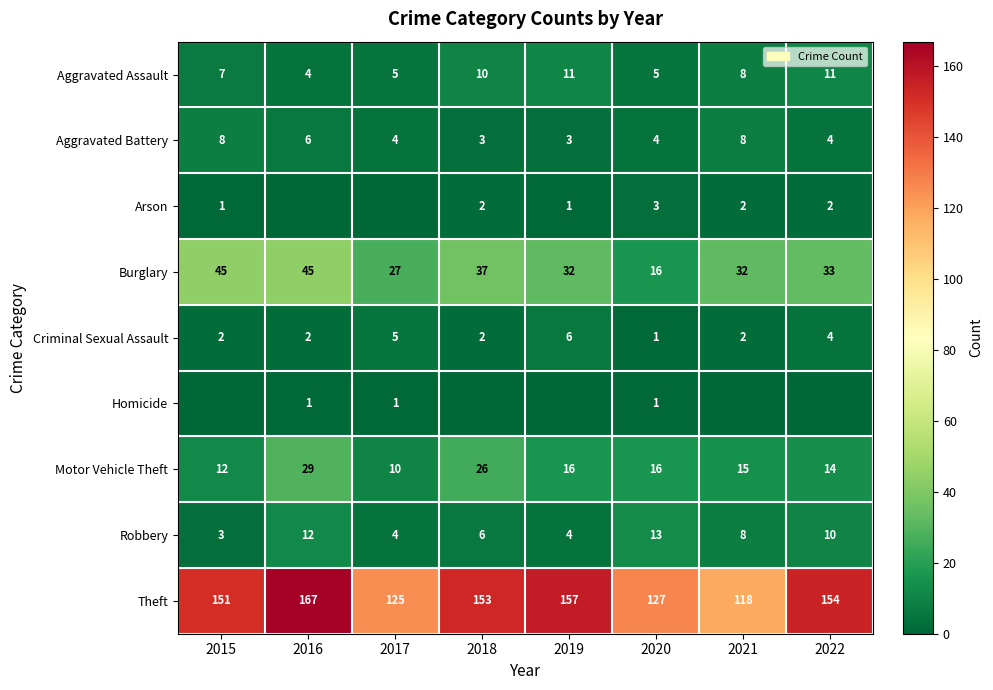

Read the Theft value at 2016, to the nearest 10.

170